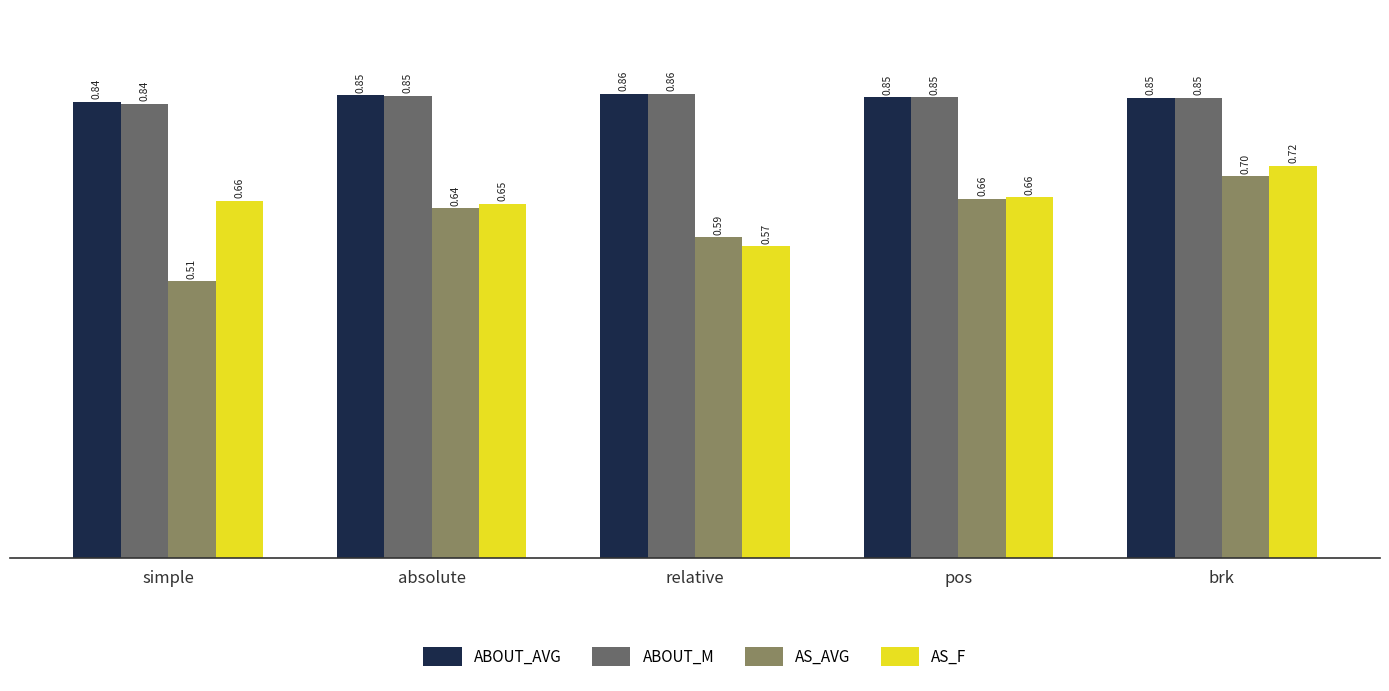

Which series has the widest spread of values?

AS_AVG